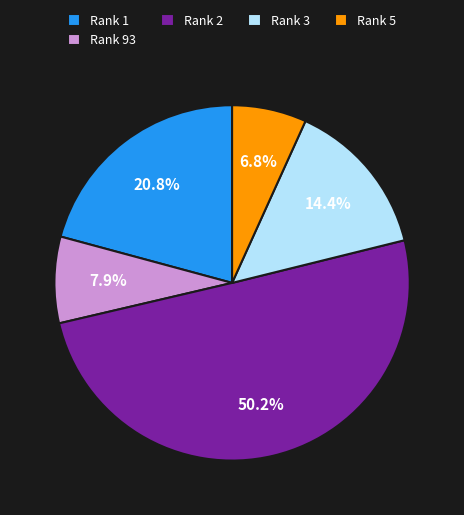

Between Rank 3 and Rank 1, which is larger?

Rank 1